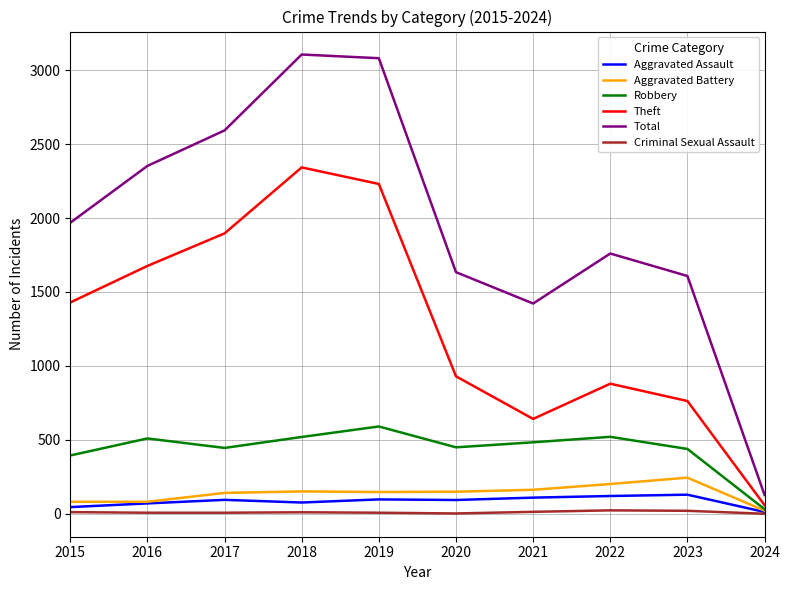

True or false: Criminal Sexual Assault and Robbery cross at least once.

False